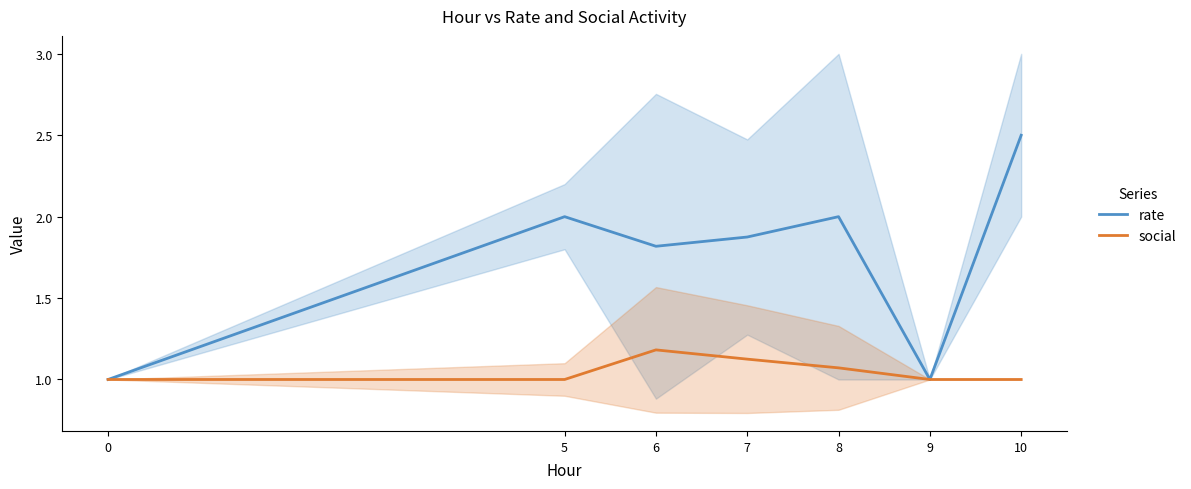

Count the number of categories in the chart.

7